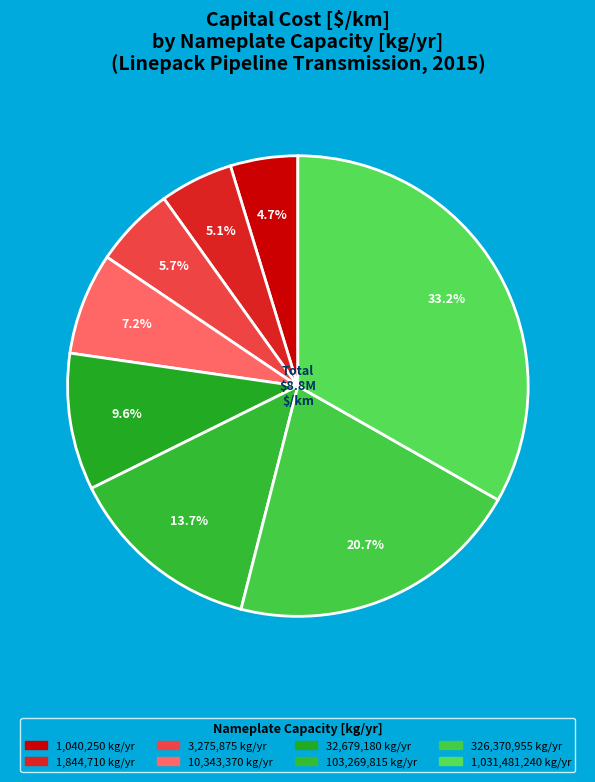

How many slices are in this pie chart?

8